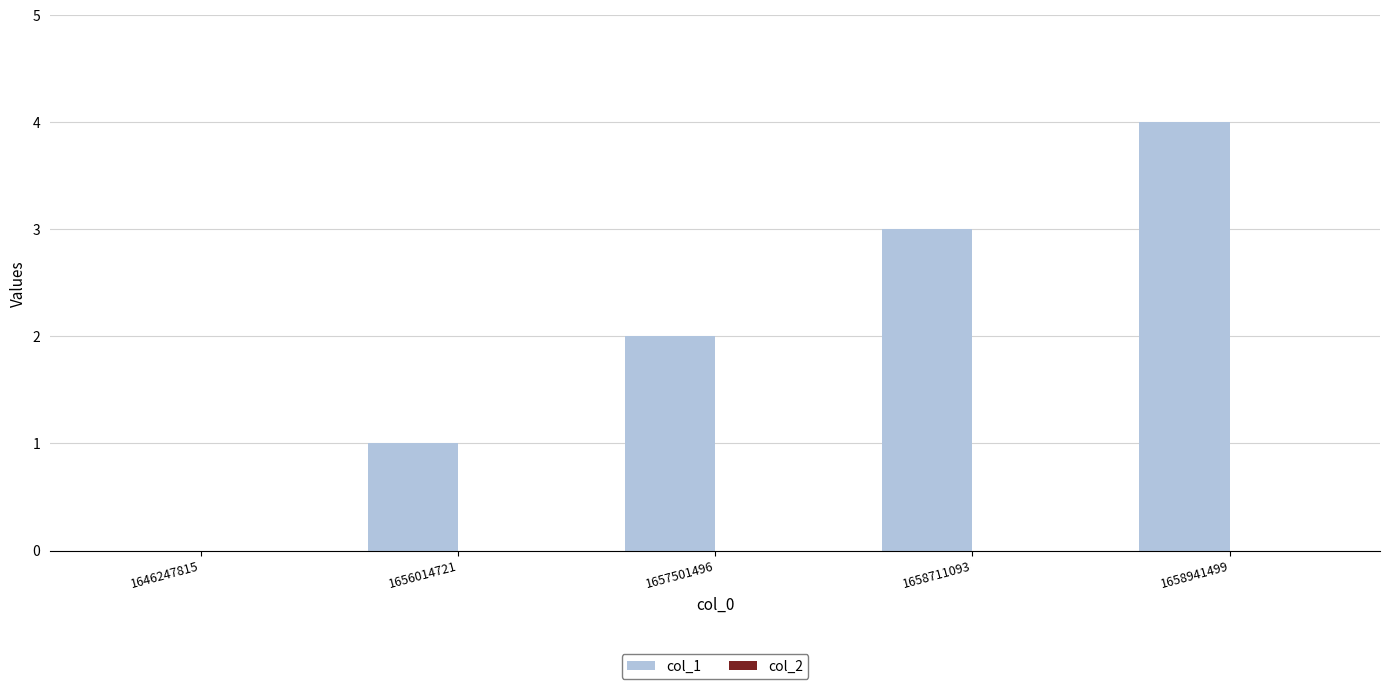

Between 1656014721 and 1658941499, which is larger?

1658941499